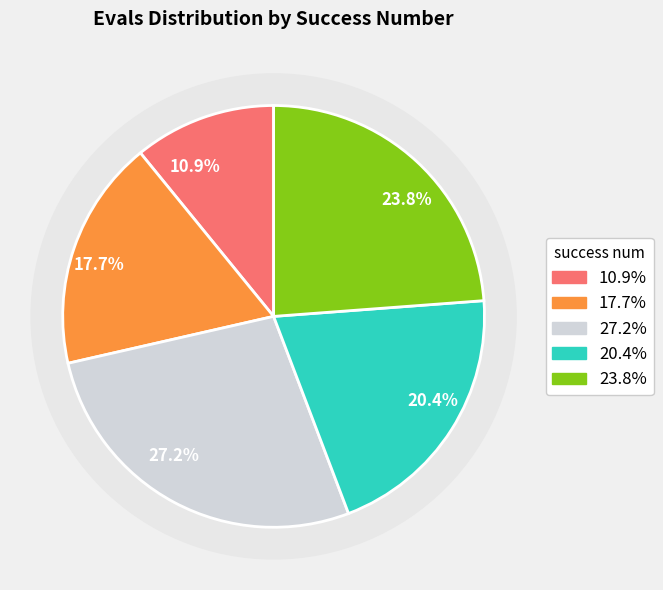

How many segments does this pie chart have?

5